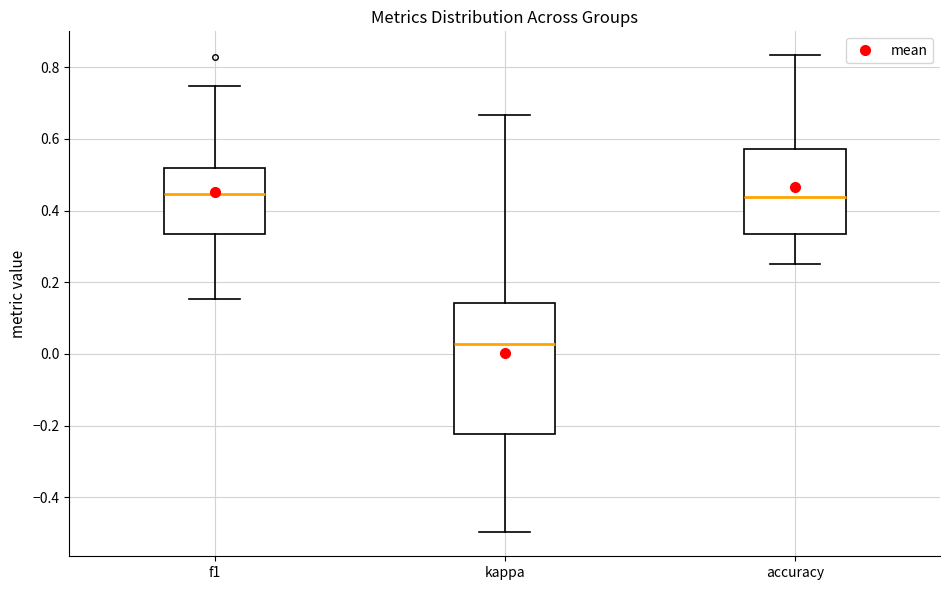

Reading left to right, transcribe this box plot: for each box, give where its median line is, the range the box spans, and where its two whiskers end, as read against the y-axis. The values are not printed on the chart, so give them approximately, as read against the axis.

f1: median 0.44, box 0.34 to 0.52, whiskers 0.16 to 0.74
kappa: median 0.02, box -0.22 to 0.14, whiskers -0.50 to 0.66
accuracy: median 0.44, box 0.34 to 0.58, whiskers 0.26 to 0.84